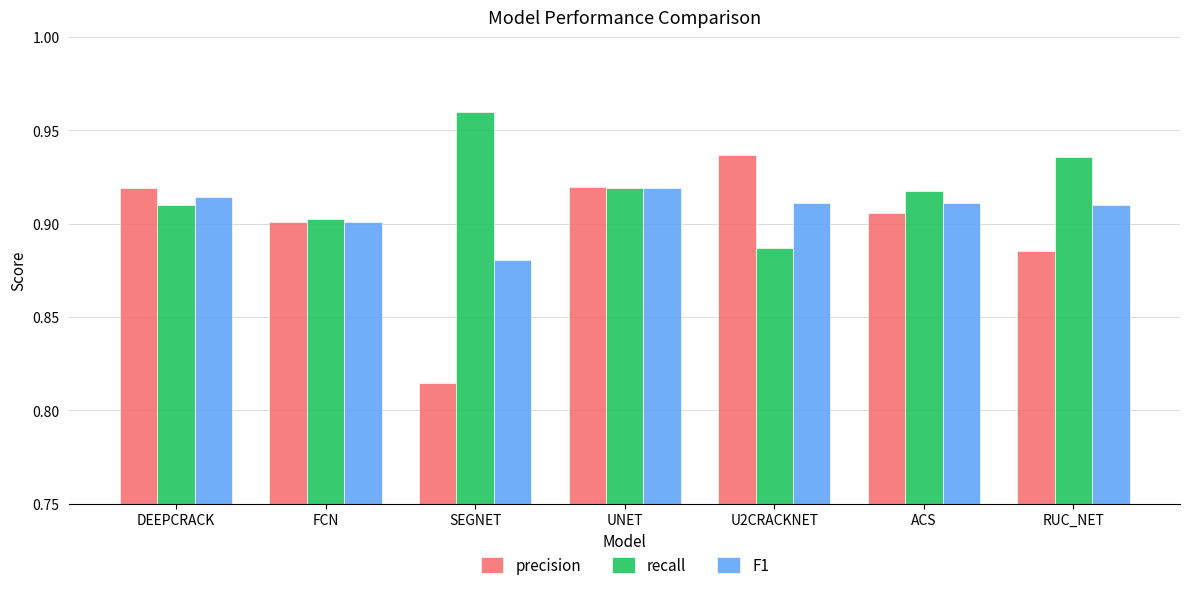

Rank the series at RUC_NET from highest to lowest value.

recall, F1, precision